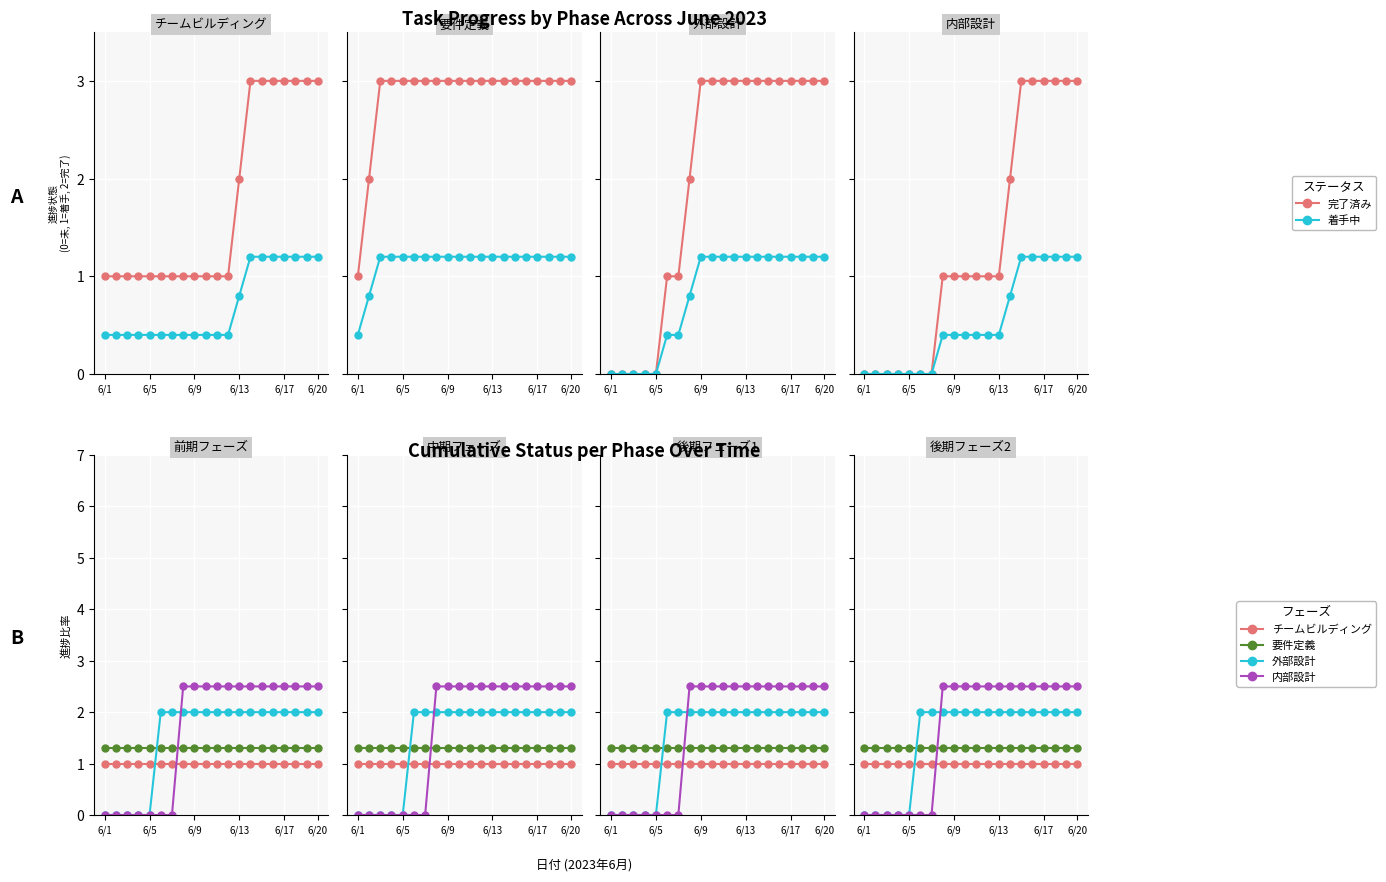

What is the maximum value shown in the chart?

3.0